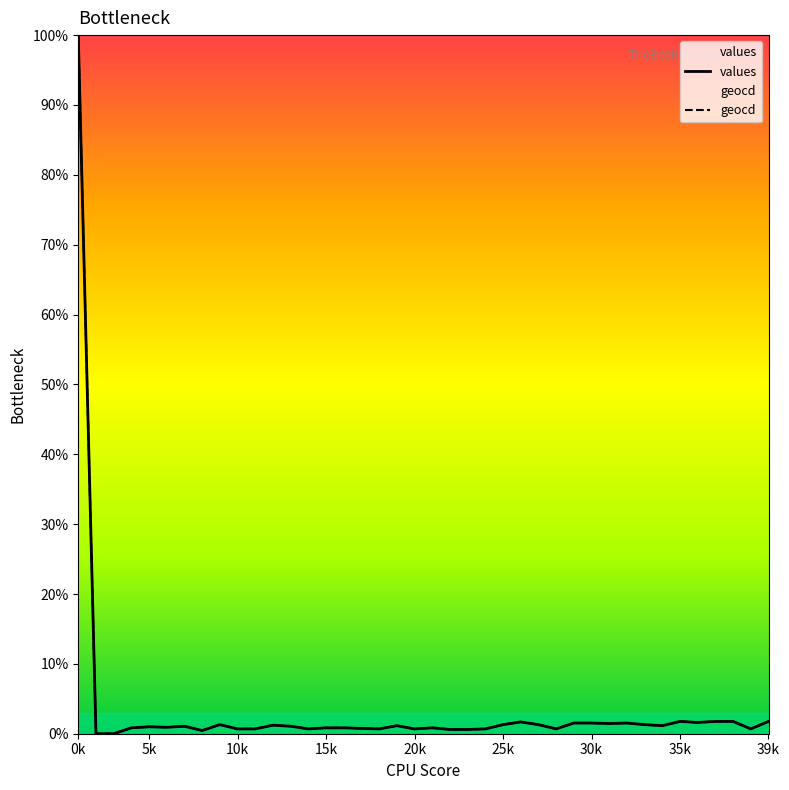

At which category is the sum across all series the highest?

0k